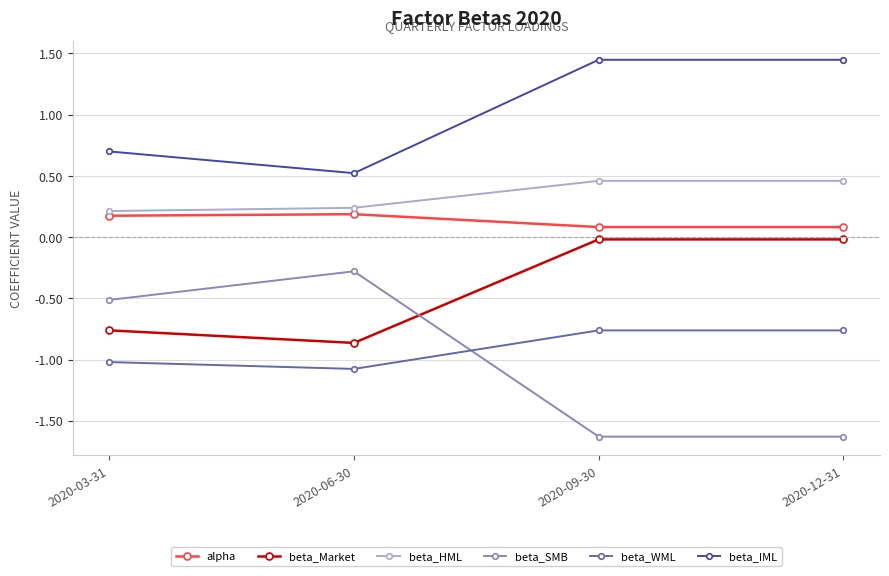

What is the average value of the beta_HML series?

0.3